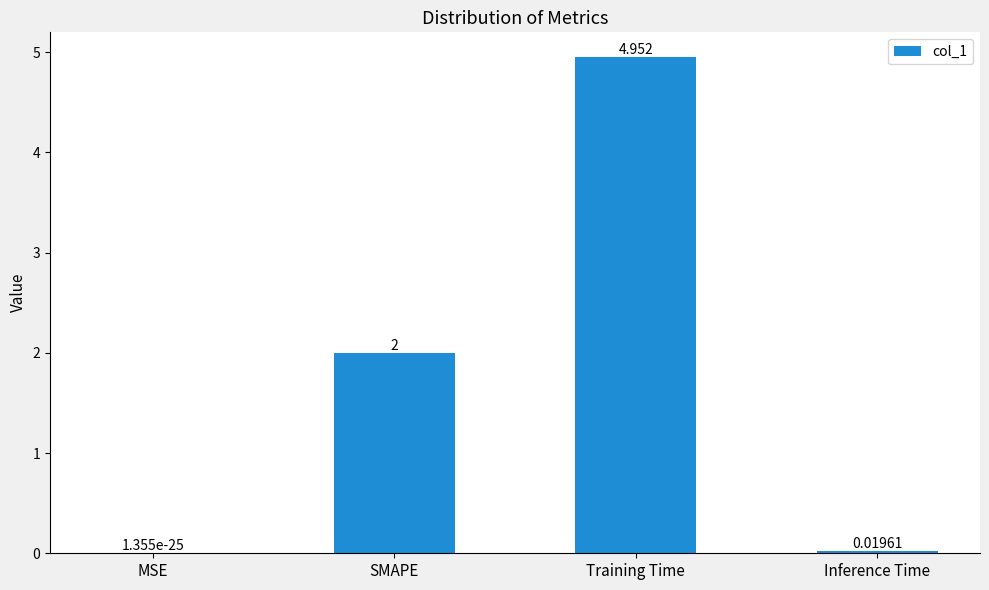

Which has a higher value, MSE or Inference Time?

Inference Time